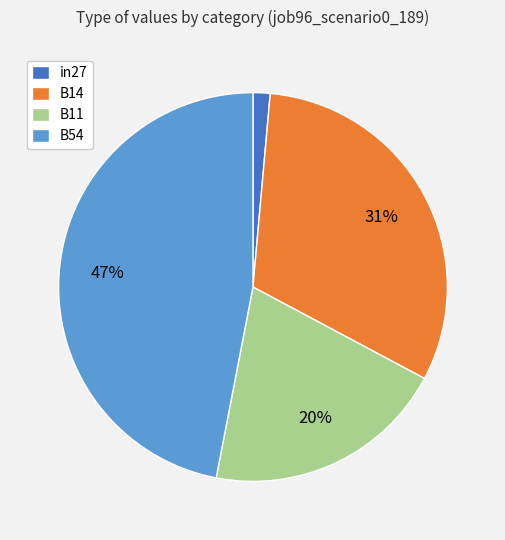

Rank the categories by value from highest to lowest.

B54, B14, B11, in27